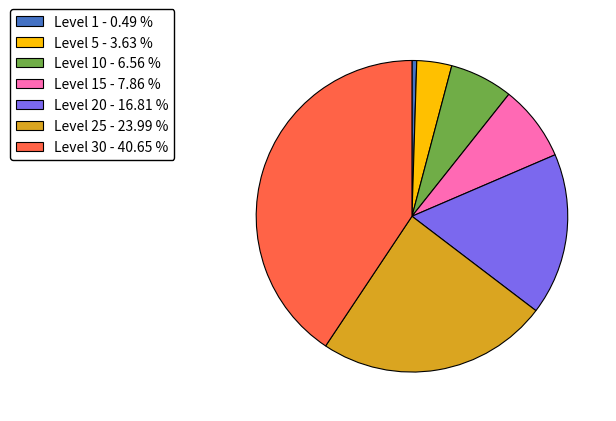

Combined, do Level 25 - 23.99 % and Level 5 - 3.63 % account for over 50%?

No